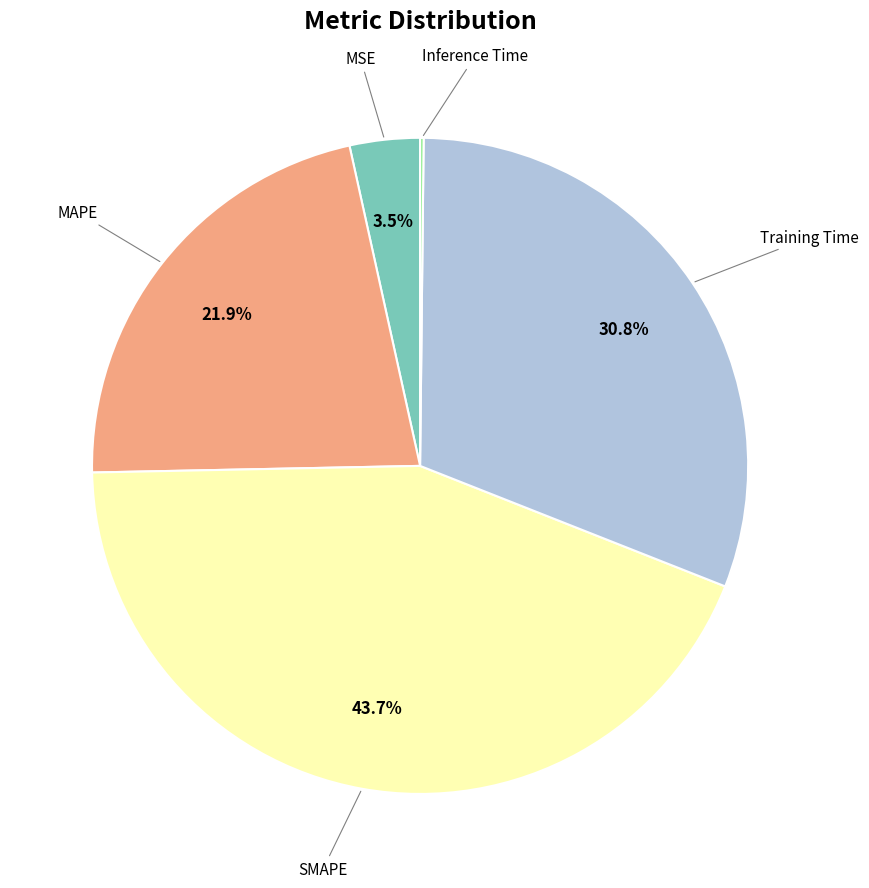

To the nearest percent, what is the difference between the SMAPE and Training Time slice percentages?

13%